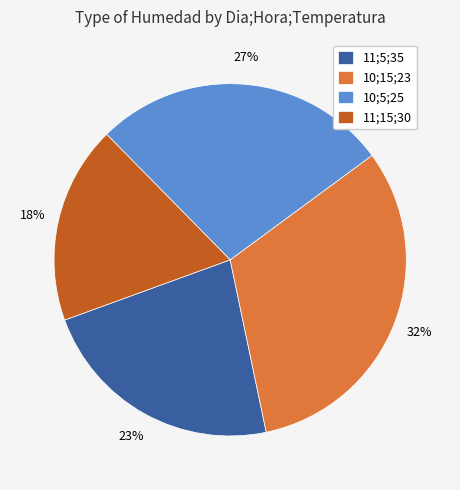

Which slice is the largest?

10;15;23